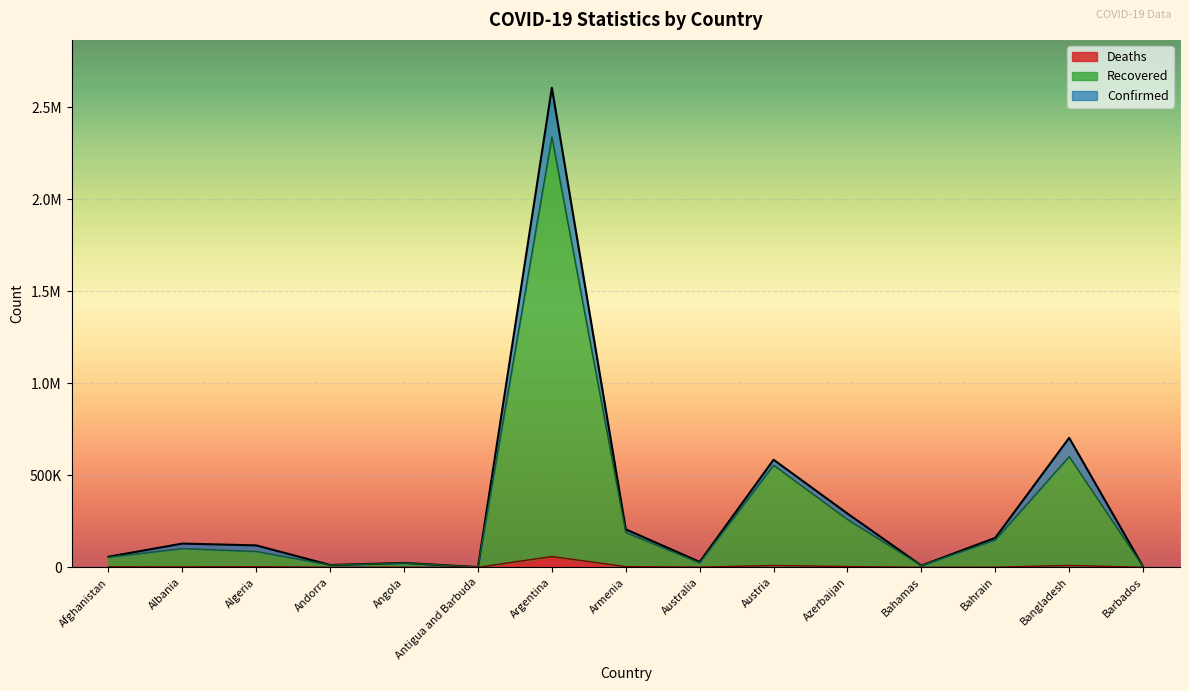

Reading left to right, what are all the values shown in this chart?

Confirmed: 57492	128959	118975	12641	23841	1201	2604157	206142	29469	584205	291894	9505	159964	703170	3744
Recovered: 54554	101772	86070	12110	22701	978	2337028	188942	24018	554768	259842	9155	148662	601286	3678
Deaths: 2532	2331	3141	121	557	31	58542	3817	910	9779	4009	190	569	9987	44